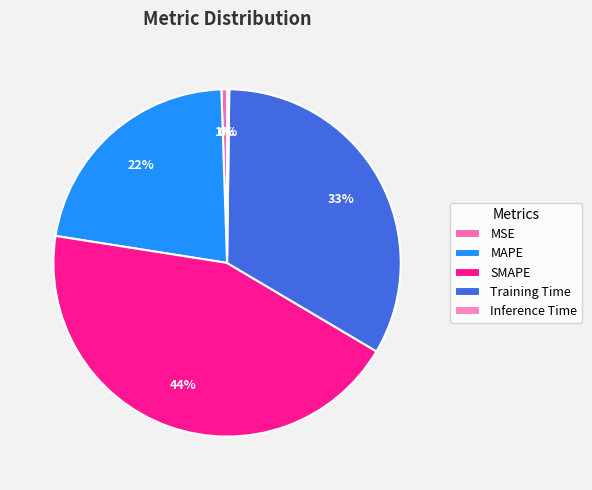

How many segments does this pie chart have?

5